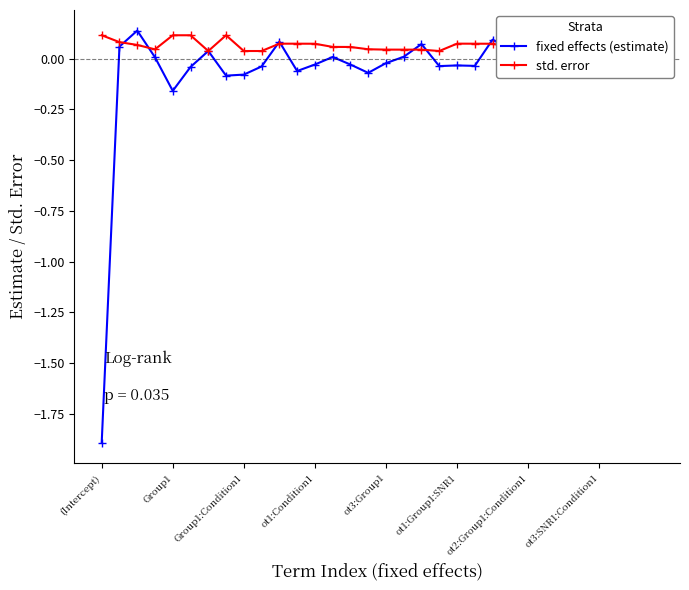

How many series are shown in this chart?

2